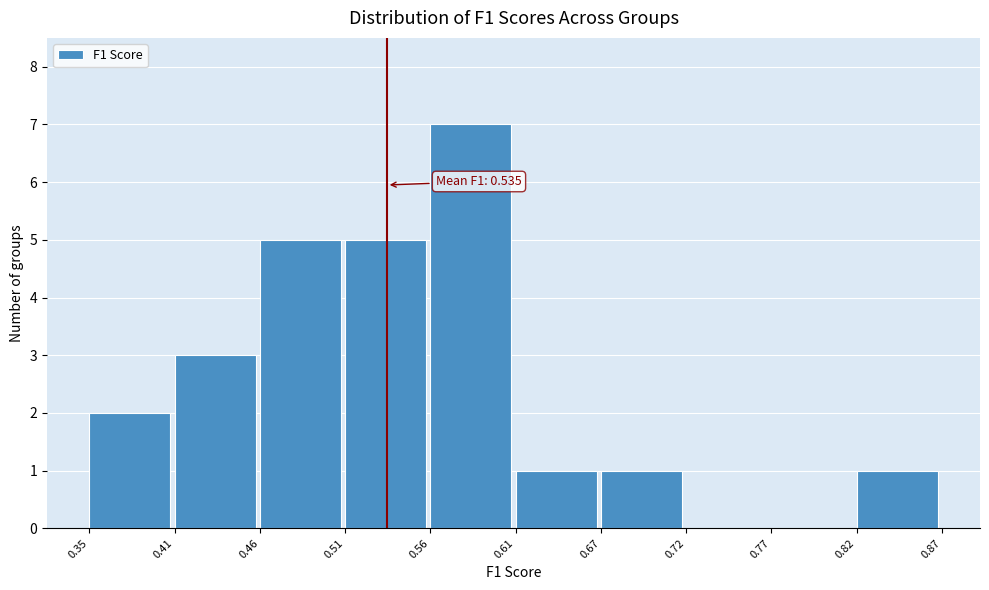

Which range on the x-axis has the tallest bar?

0.56 to 0.61